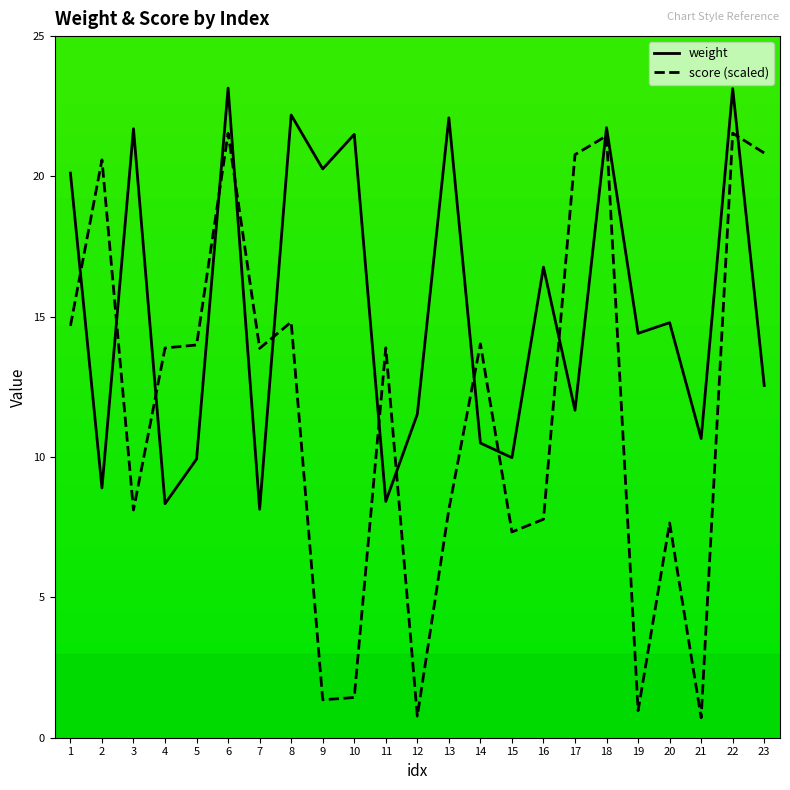

Which category has the lowest value in the score (scaled) series?

21